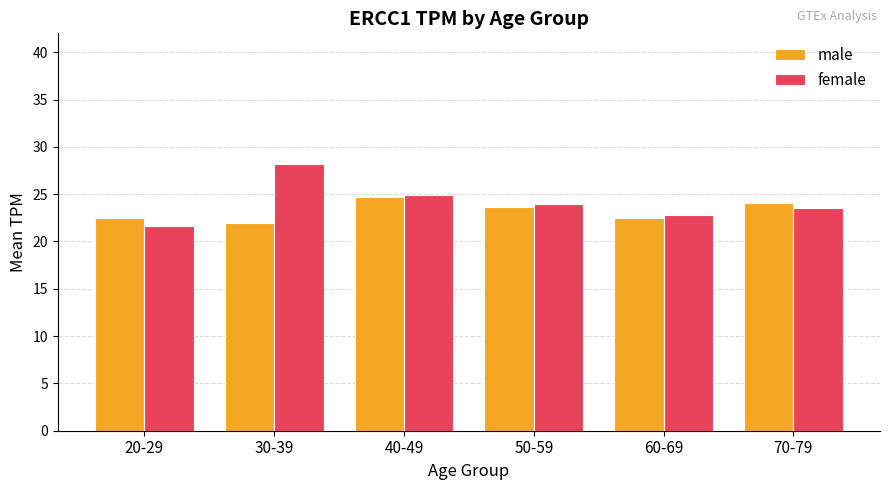

Which series changed the most between 50-59 and 60-69?

male